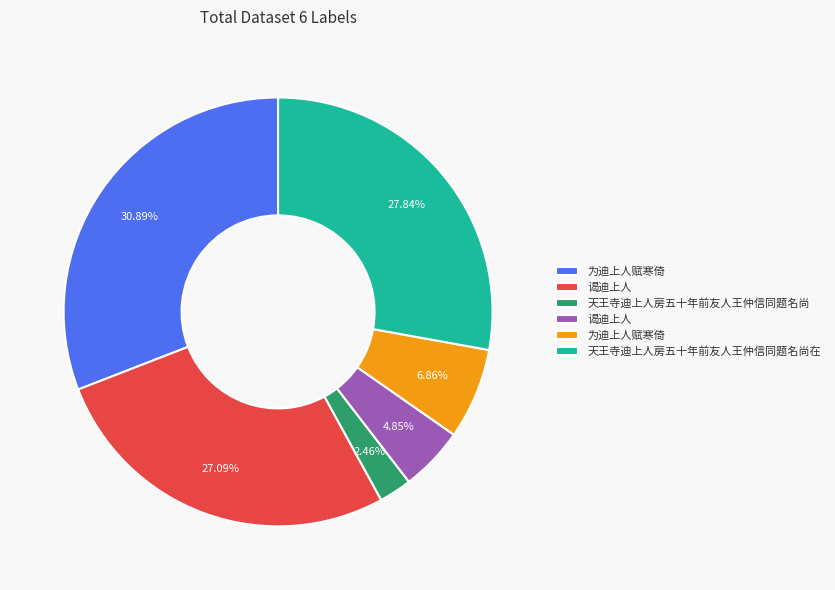

Is there a majority slice in this chart?

No